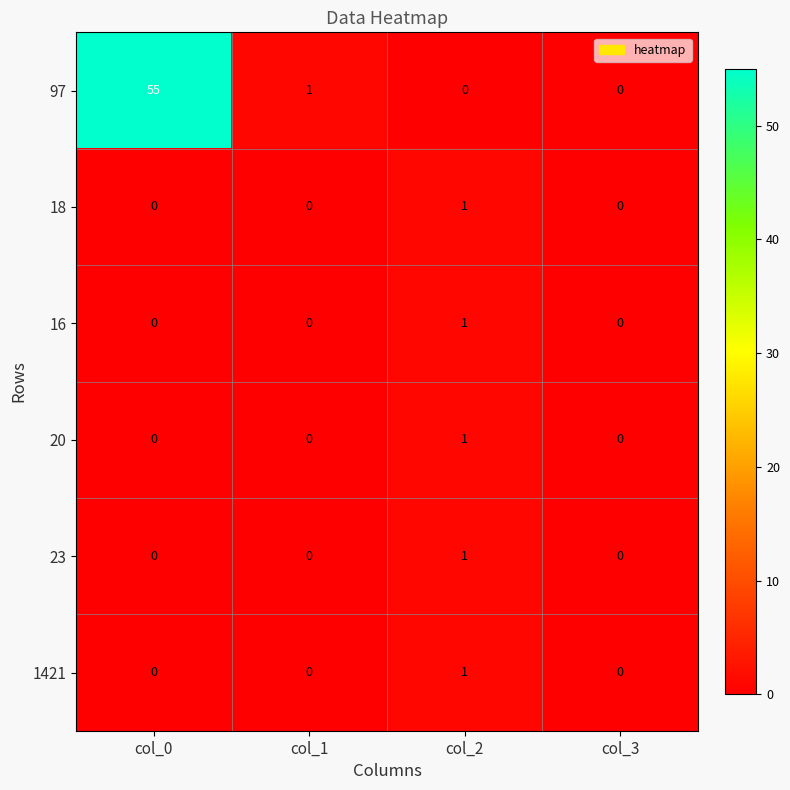

Which series has the largest total across all categories?

97